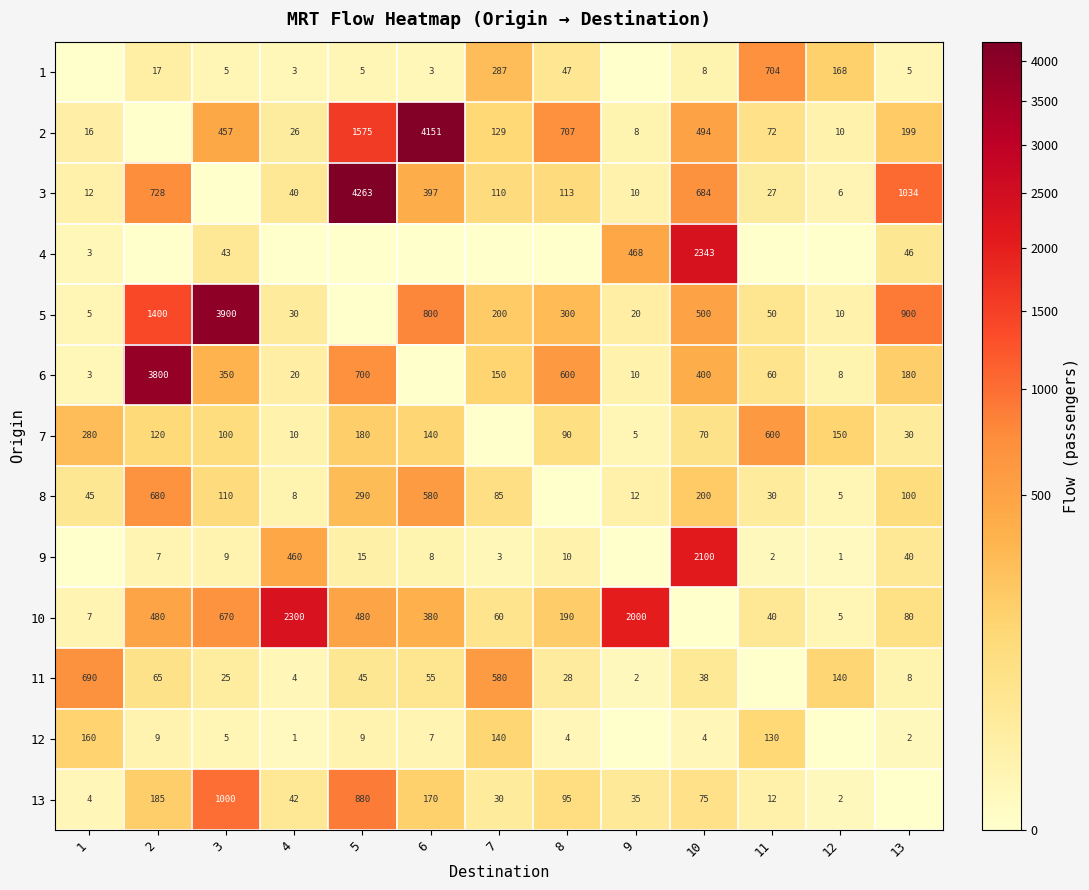

Is it true that 11 equals 2 at 9?

True